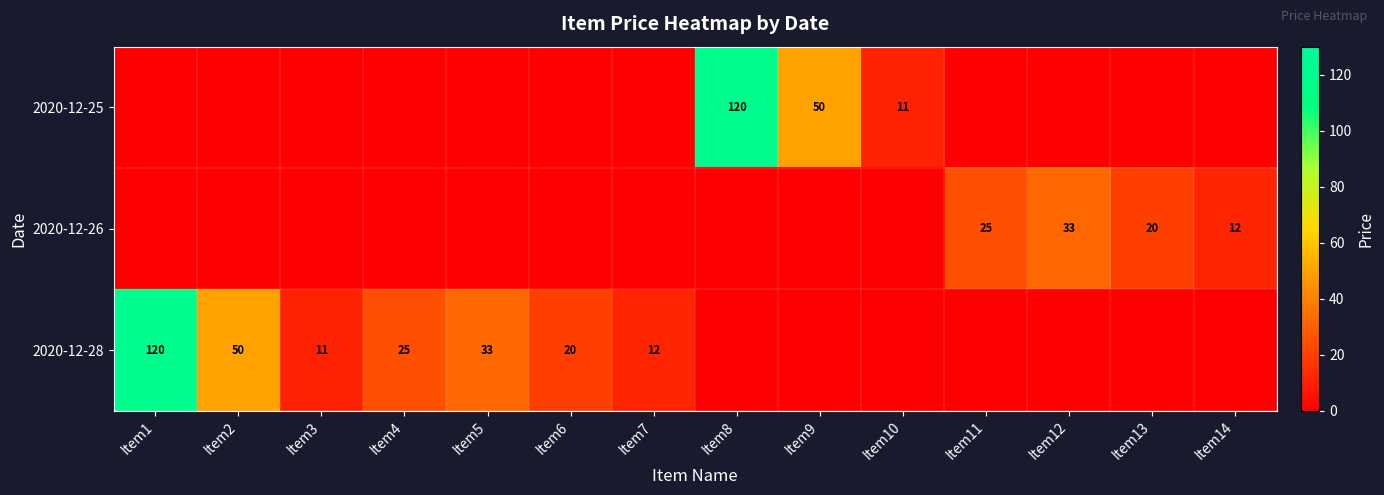

True or false: 2020-12-25 has a value of 120 at Item8.

True